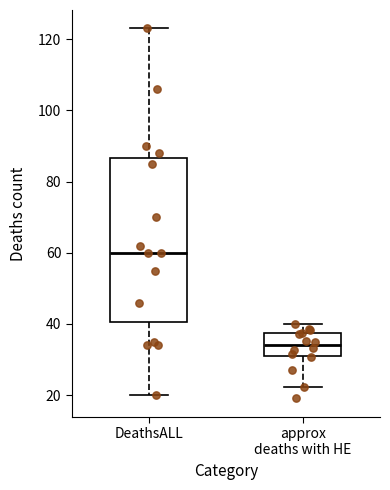

Which box has the highest median line?

DeathsALL